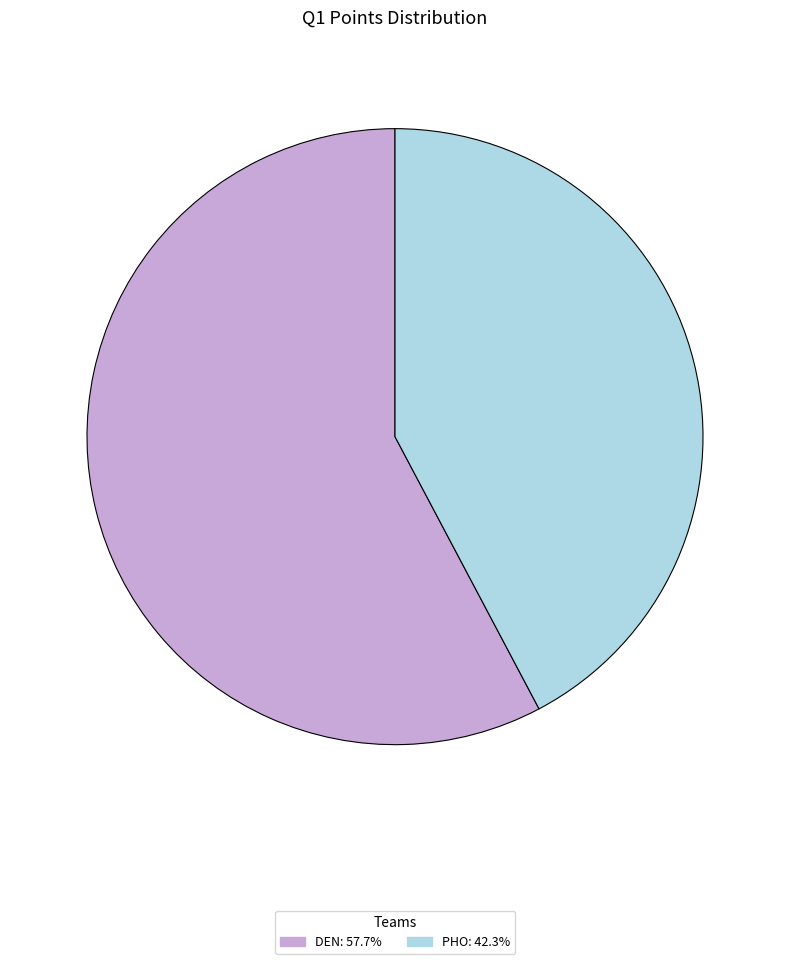

Do DEN and PHO together represent more than half of the pie?

Yes